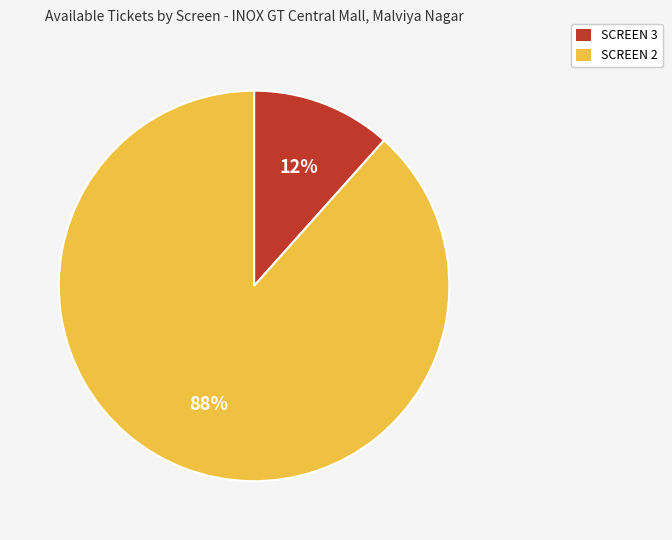

To the nearest percent, what is the average slice percentage?

50%